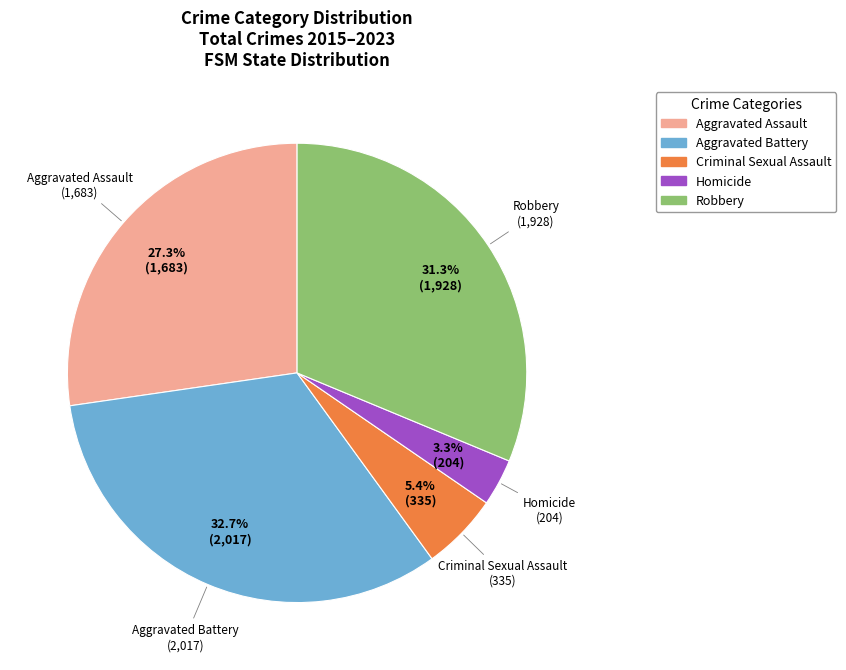

Rank the categories by value from lowest to highest.

Homicide, Criminal Sexual Assault, Aggravated Assault, Robbery, Aggravated Battery